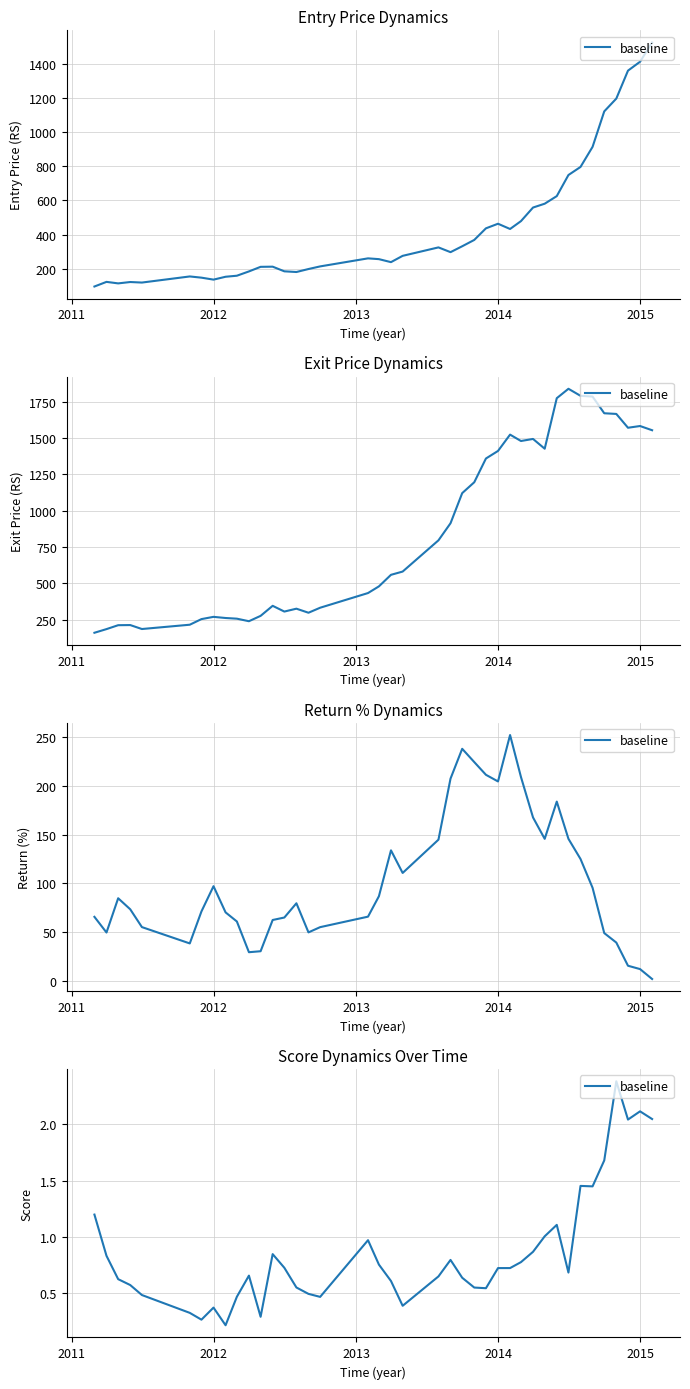

Does the chart have visible grid lines?

Yes